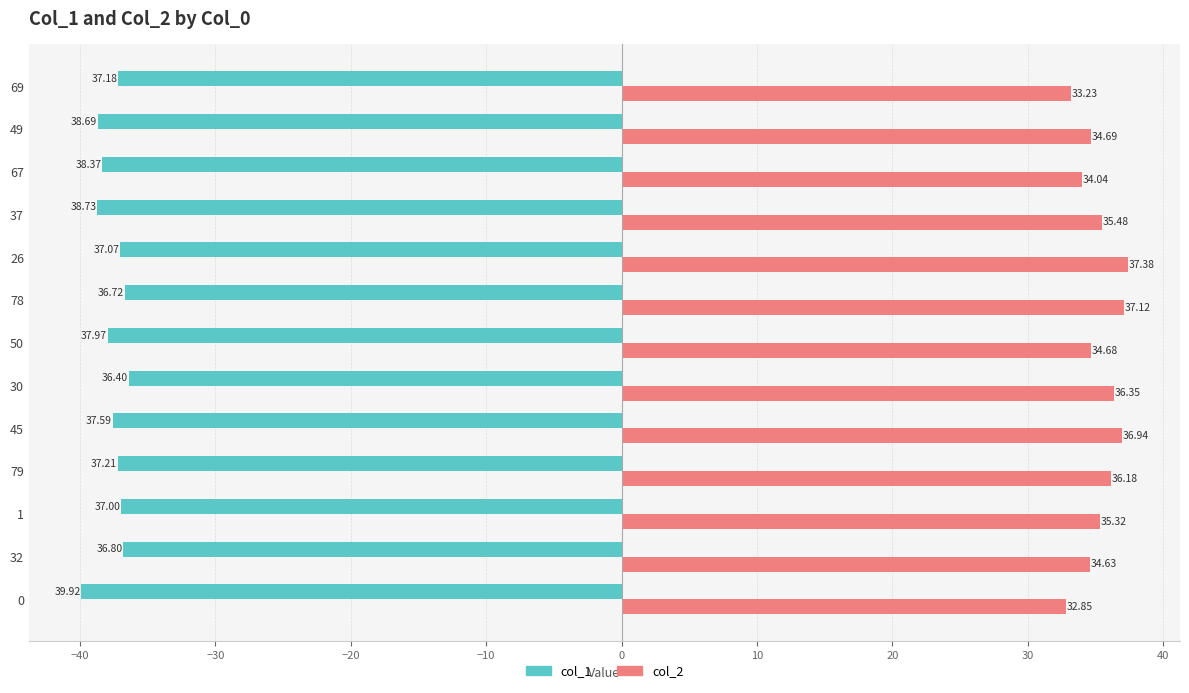

Where is col_1 nearest to the value -38?

50